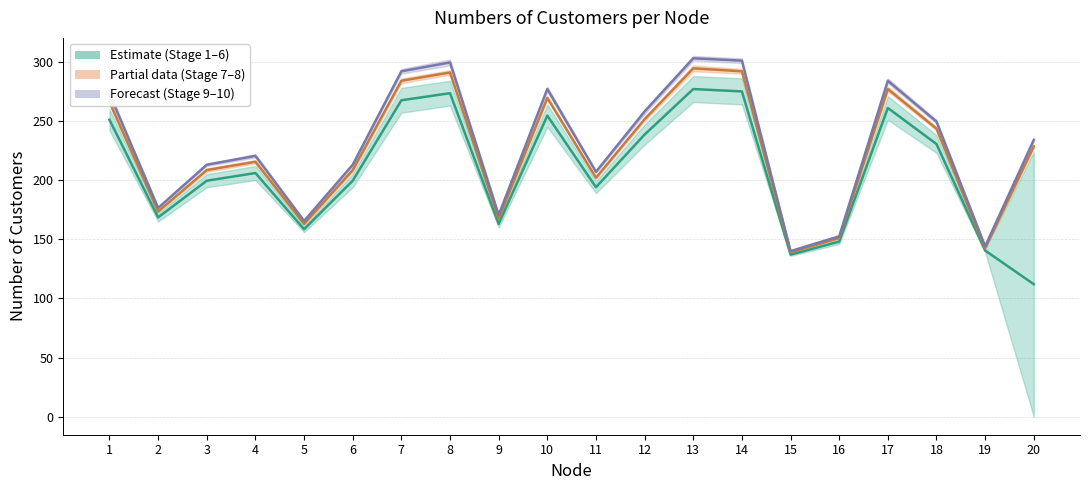

Is the value of Stage 10 at 9 greater than the value of Stage 8 at 17?

No